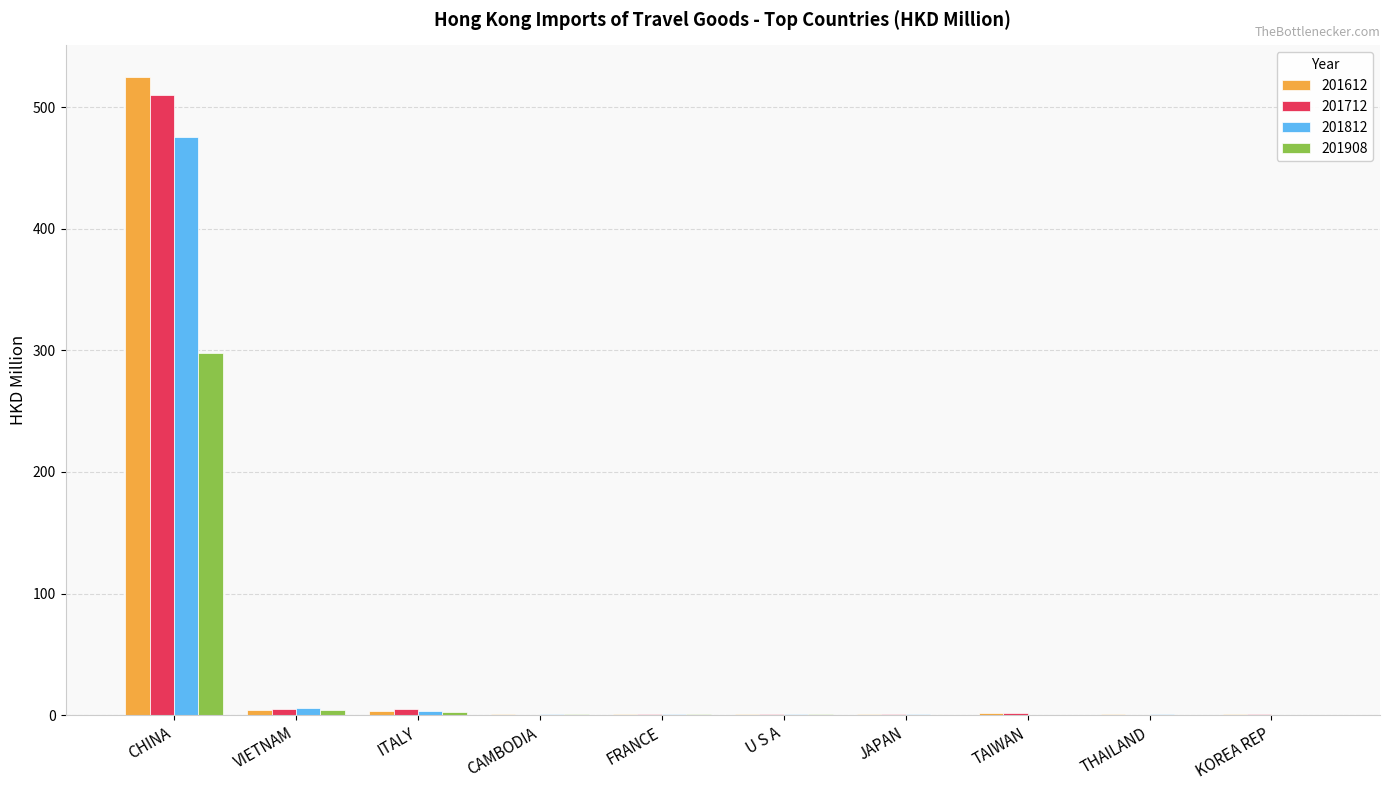

What is the sum of all 201812 values?

489.3